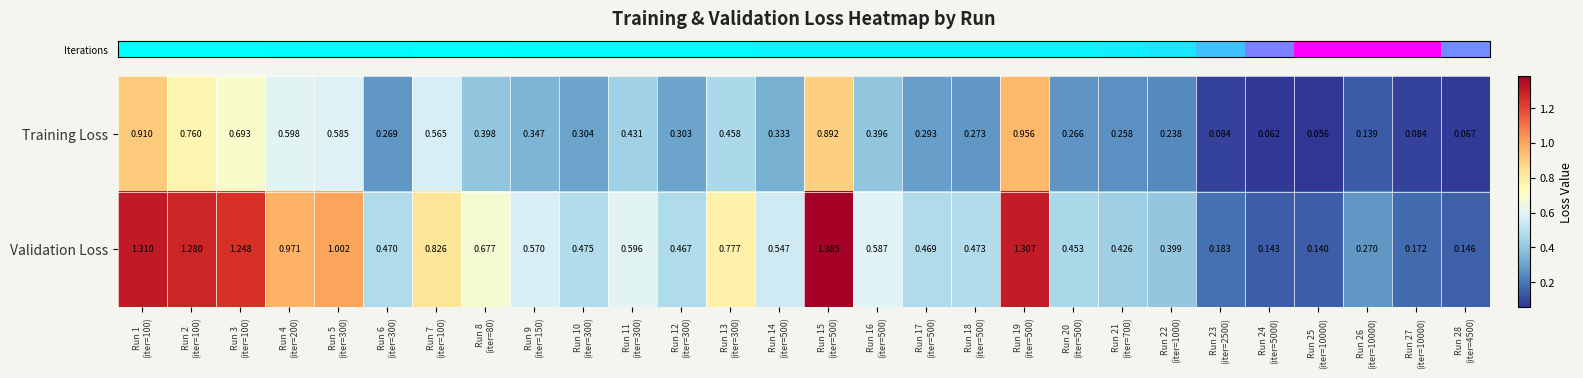

Rank the series by their maximum value, from lowest to highest.

Training Loss, Validation Loss